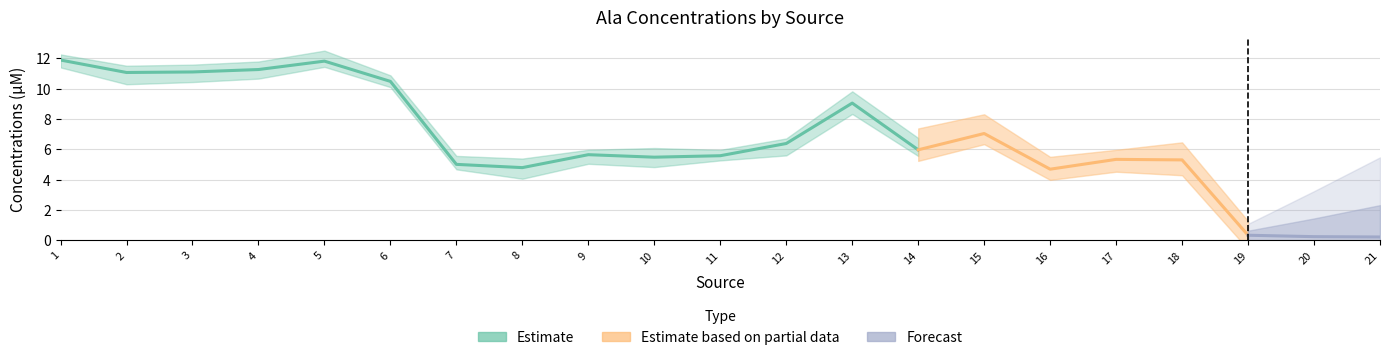

True or false: the data has more than 2 interior local peaks.

True